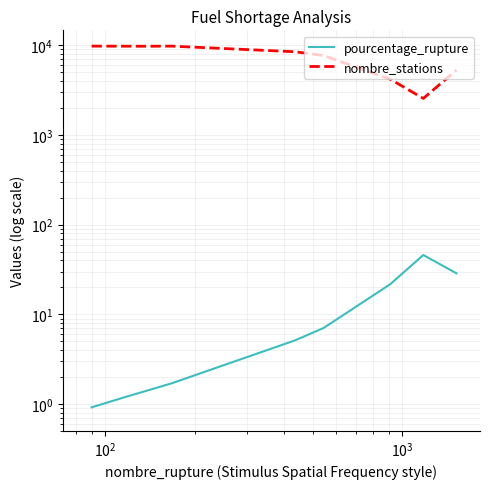

How many data points in nombre_stations are above 8486?

4